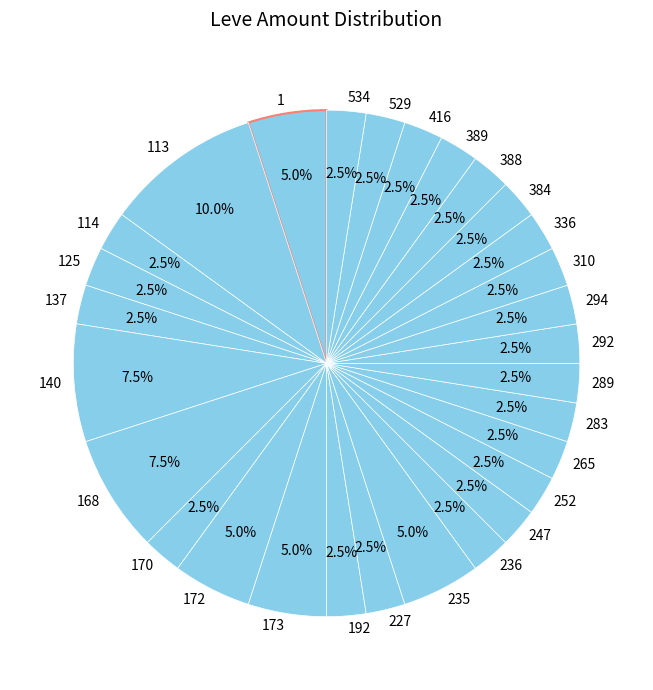

Approximately how many times larger is the value at 534 compared to 125?

1.0